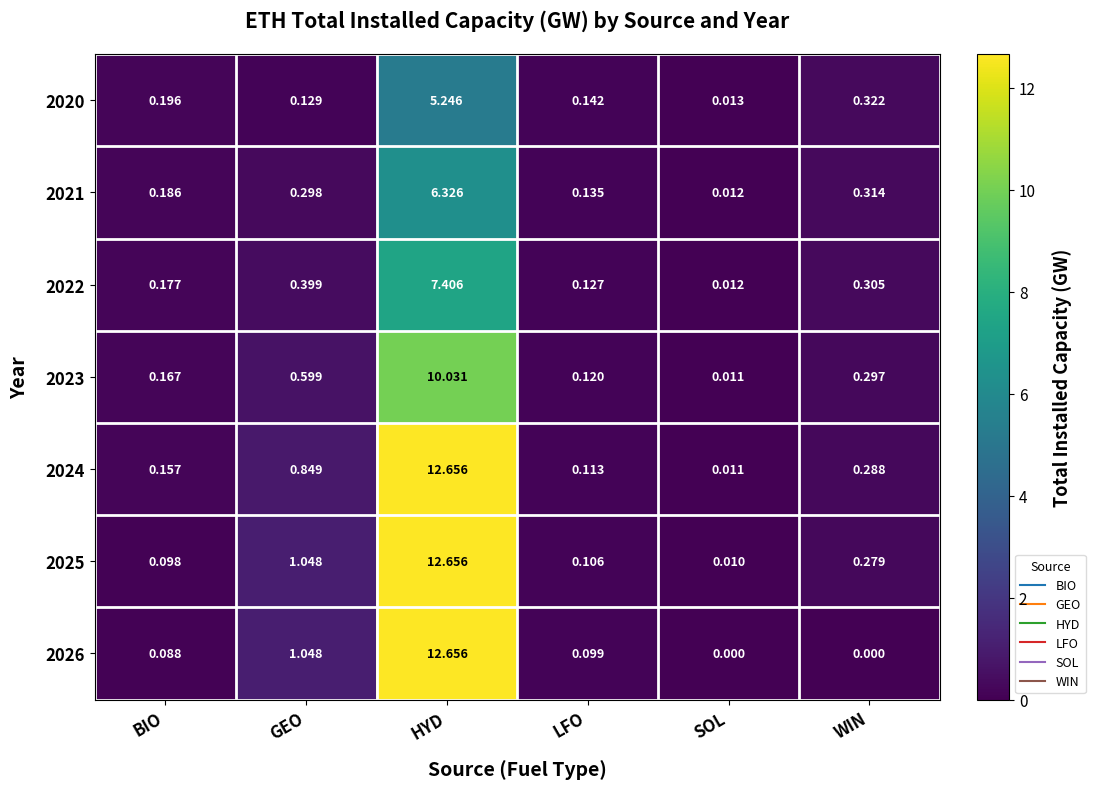

Rank the categories by 2023 value from lowest to highest.

SOL, LFO, BIO, WIN, GEO, HYD